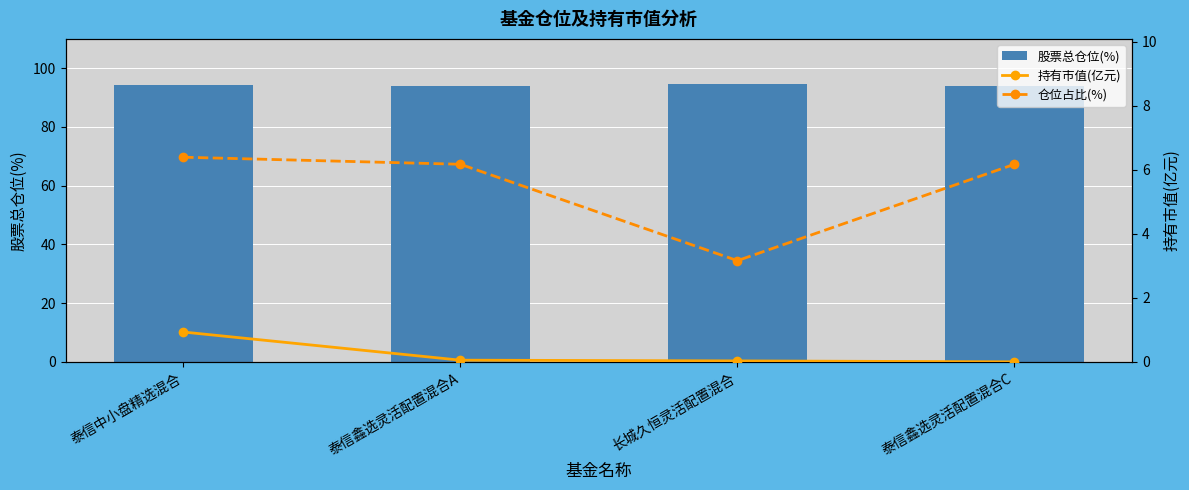

What is the label of the 1st bar from the right?

泰信鑫选灵活配置混合C